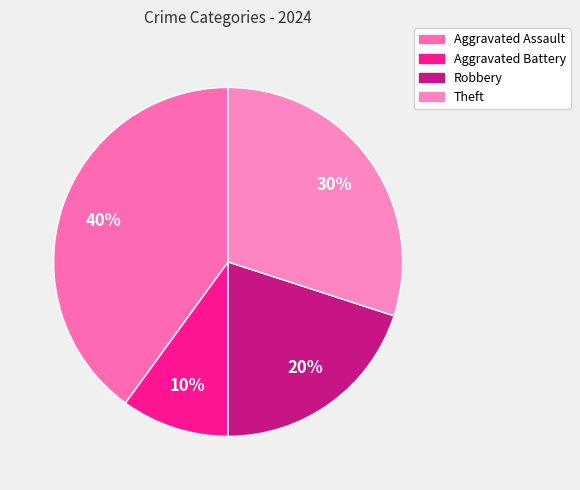

To the nearest percent, what is the average slice percentage?

25%